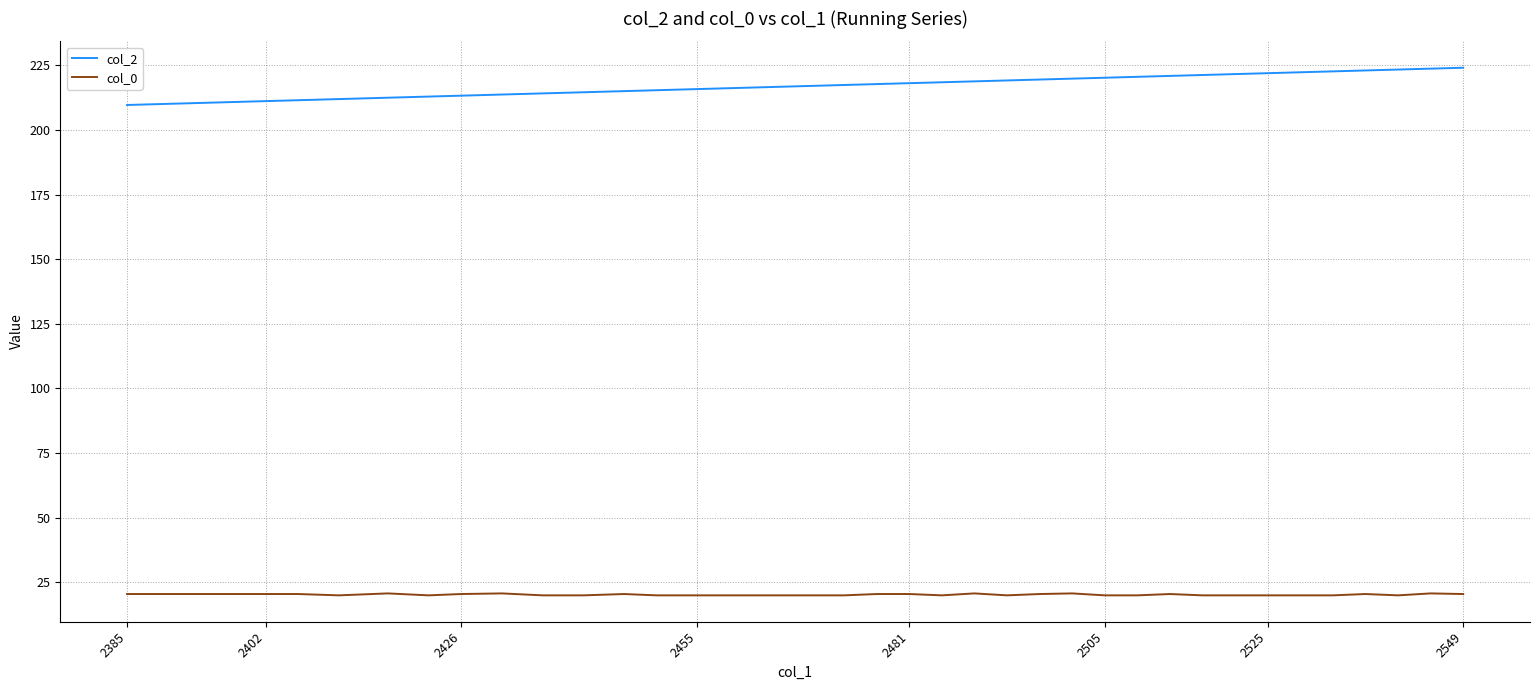

What is the lowest value of the col_0 series?

19.9